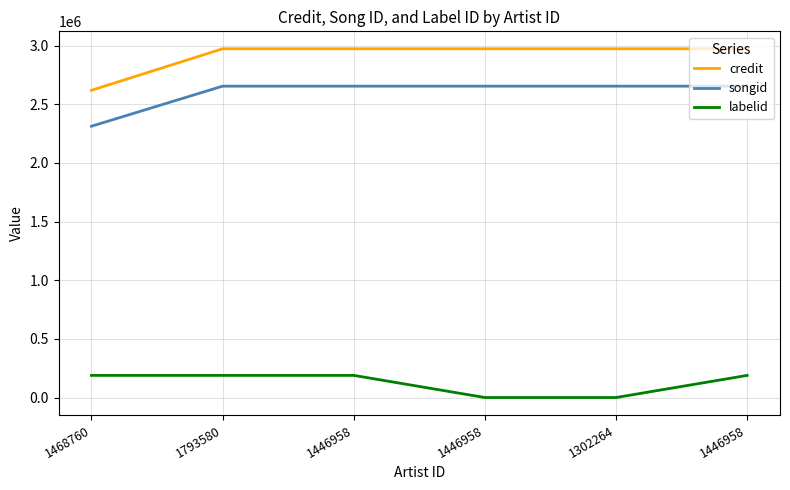

At which label does credit reach its minimum?

1468760